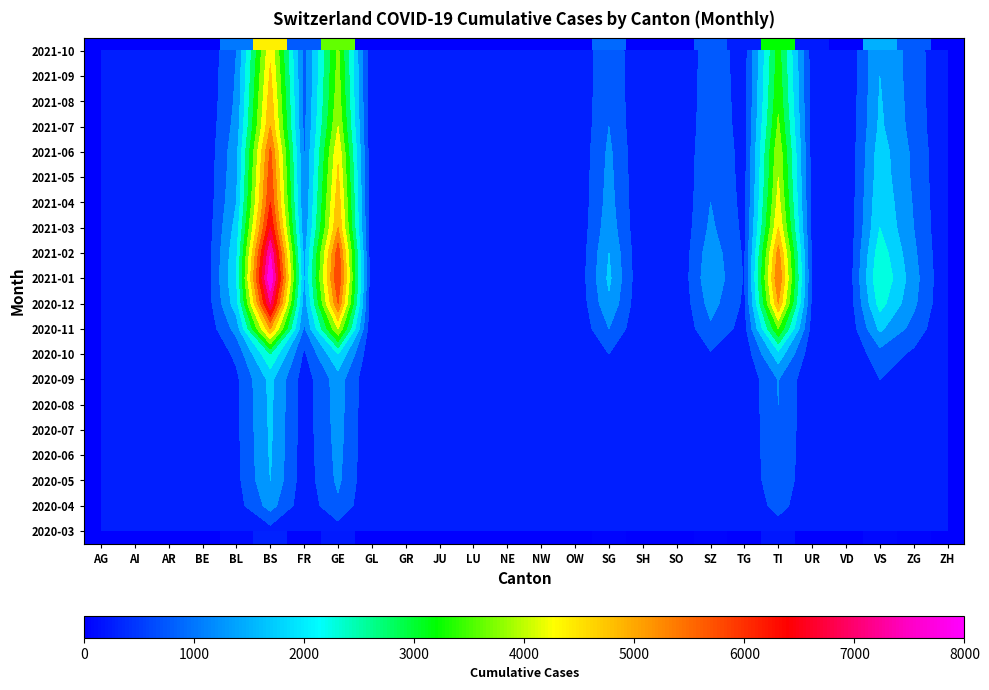

At which label does 2020-03 reach its peak?

BS